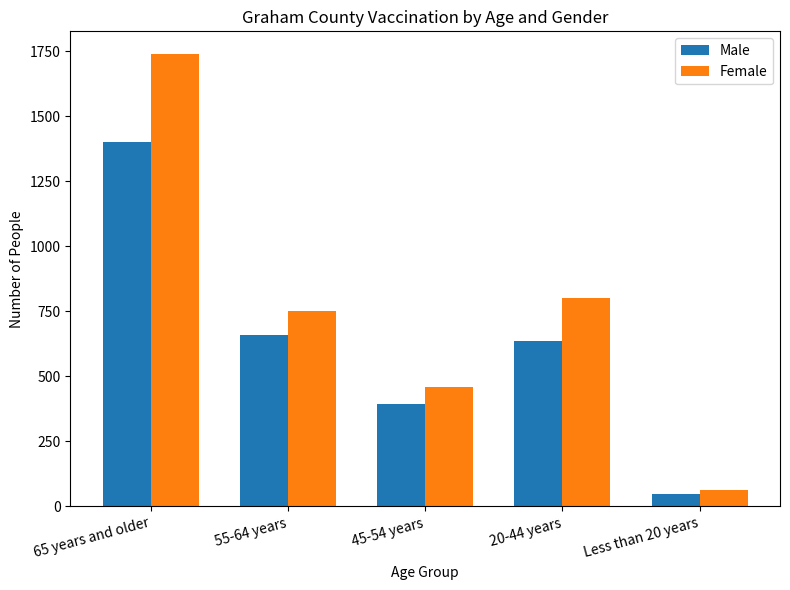

Which series changed the most between 65 years and older and 20-44 years?

Female